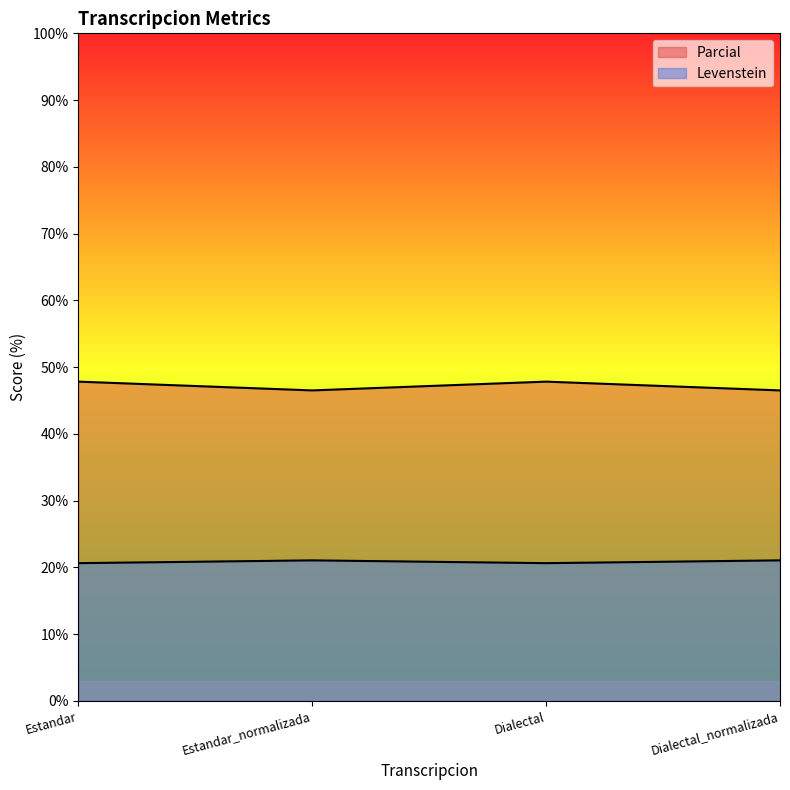

What position from the right is Estandar?

4